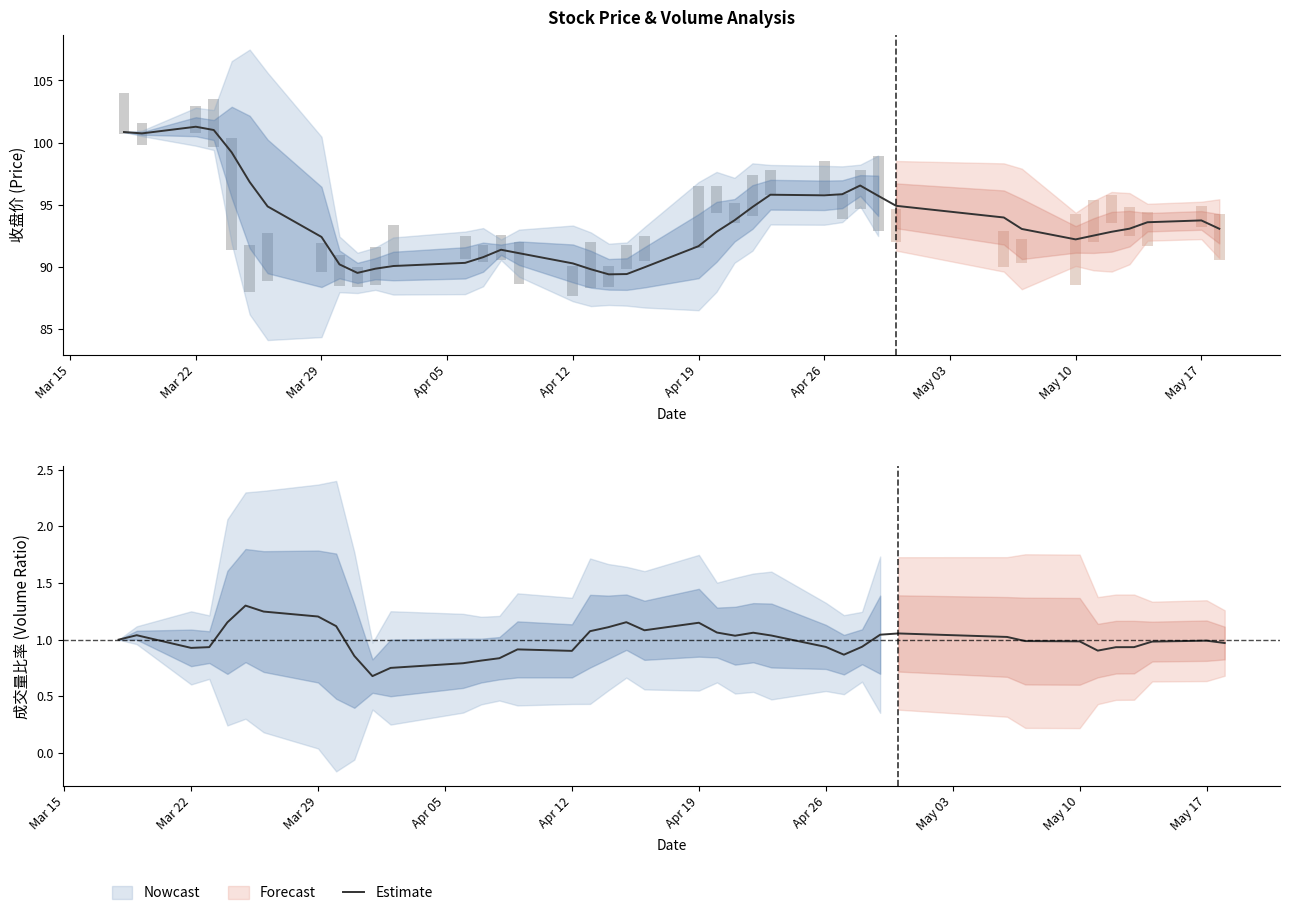

Is it true that the value at 31 is 1.0?

True